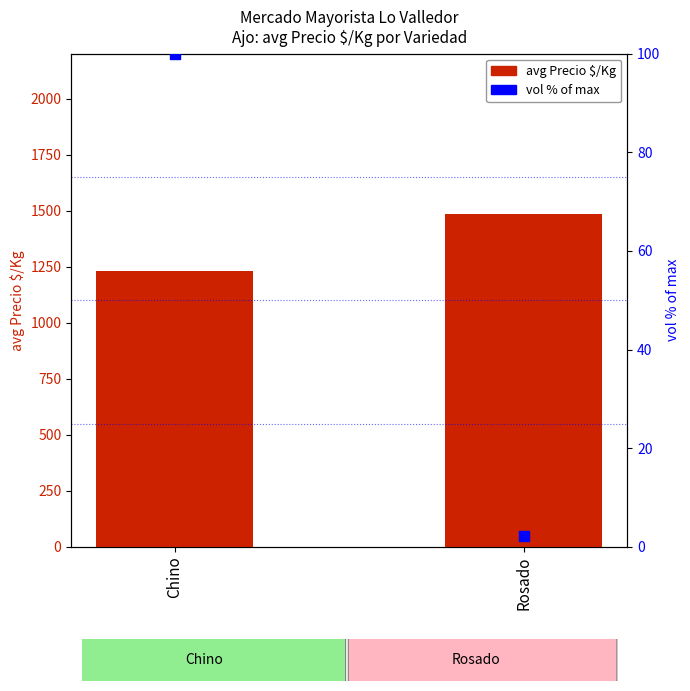

Which series reaches the minimum Y coordinate?

vol % of max